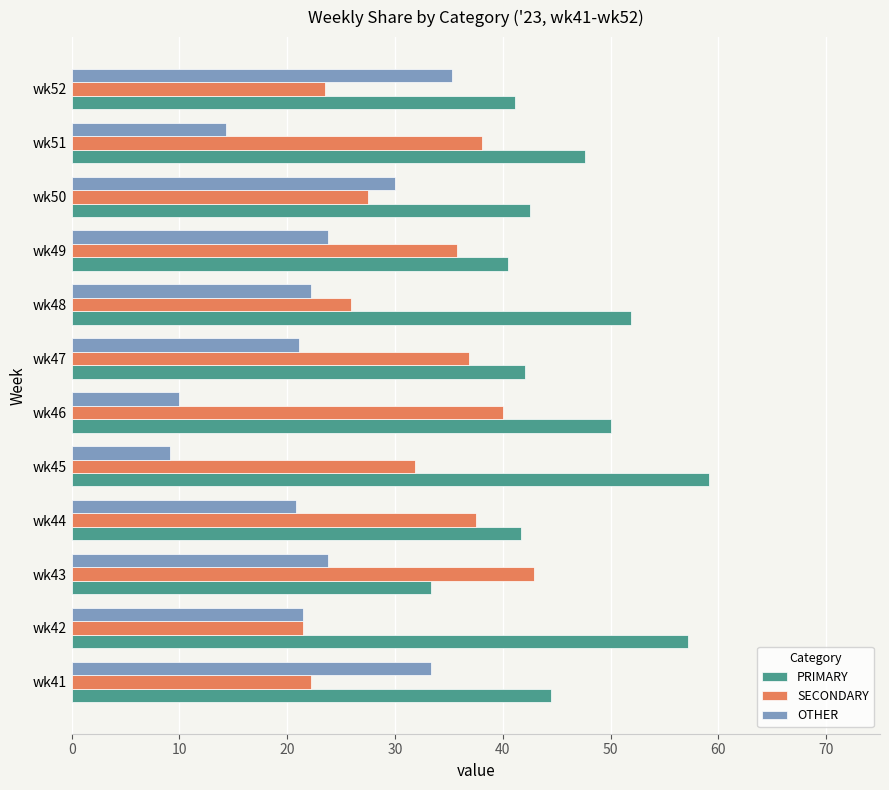

At which label does OTHER reach its minimum?

wk45